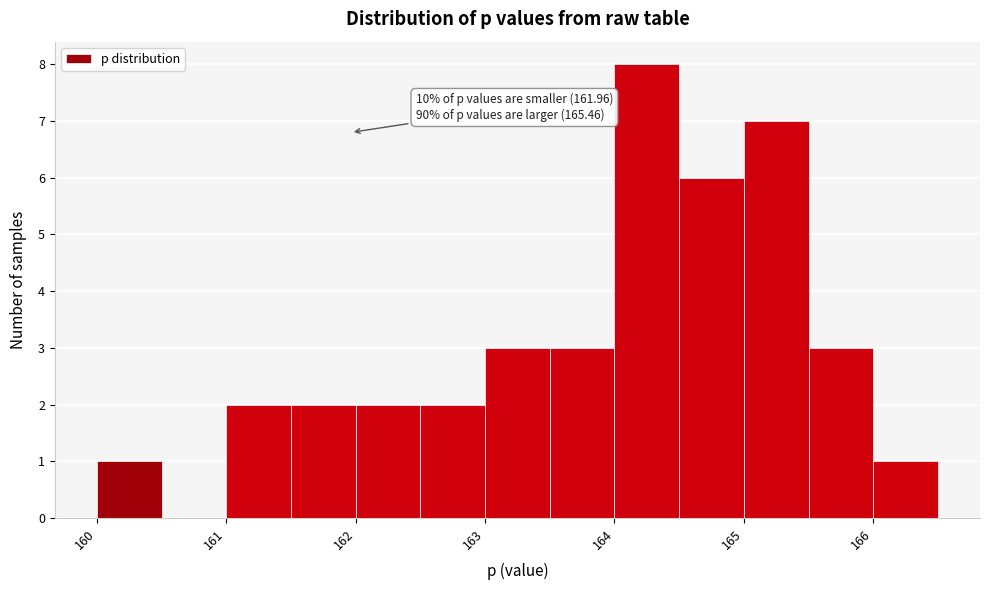

Which range on the x-axis has the tallest bar?

164.0 to 164.5